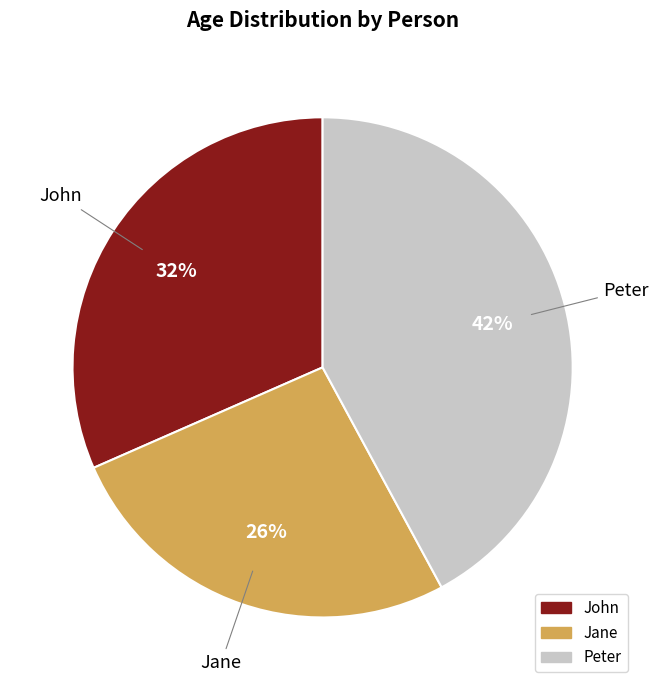

Count the number of slices in the pie.

3